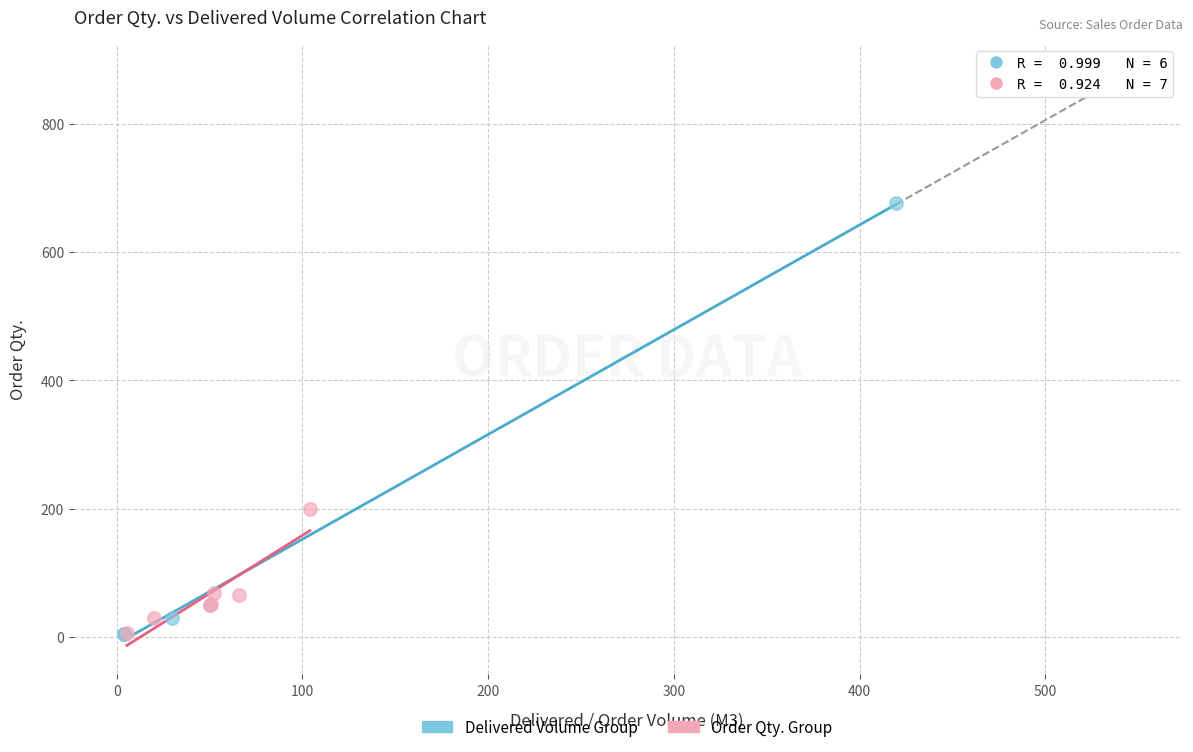

Which series contains the highest Y value?

Delivered Volume Group